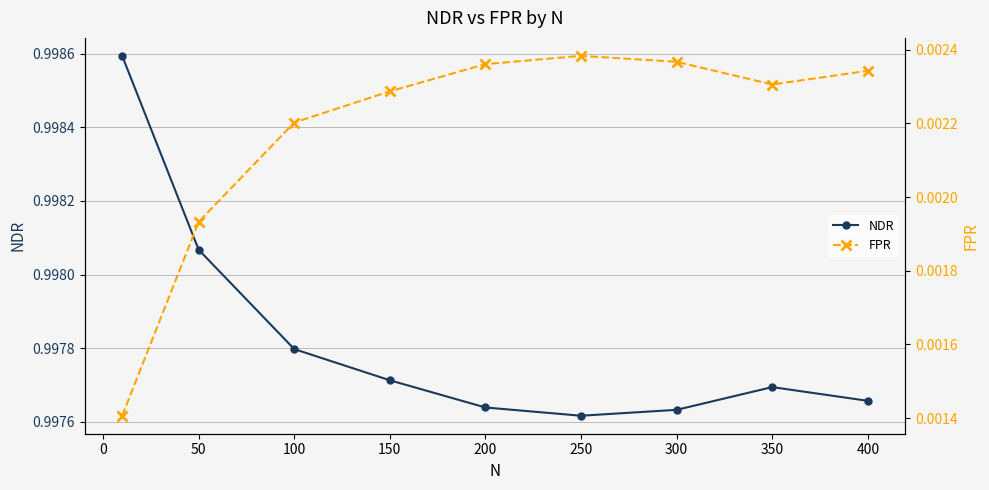

True or false: NDR has a value of 0.3 at 100.

False